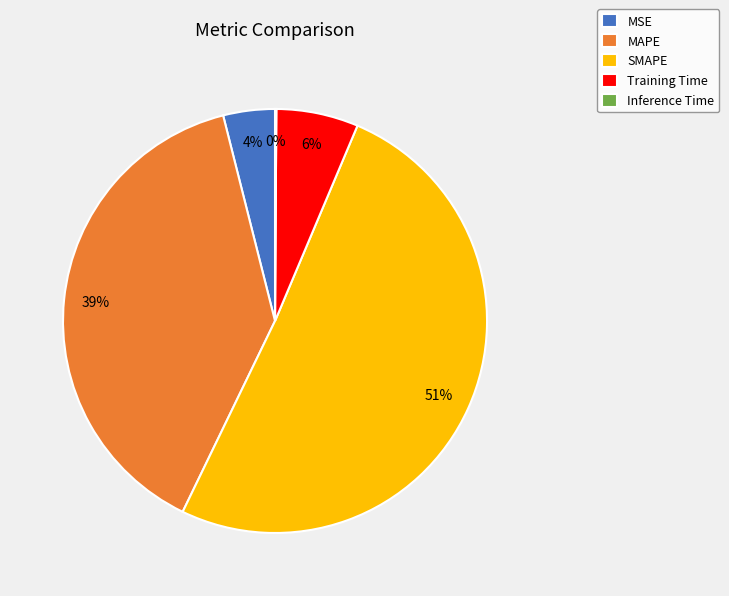

What is the majority slice?

SMAPE